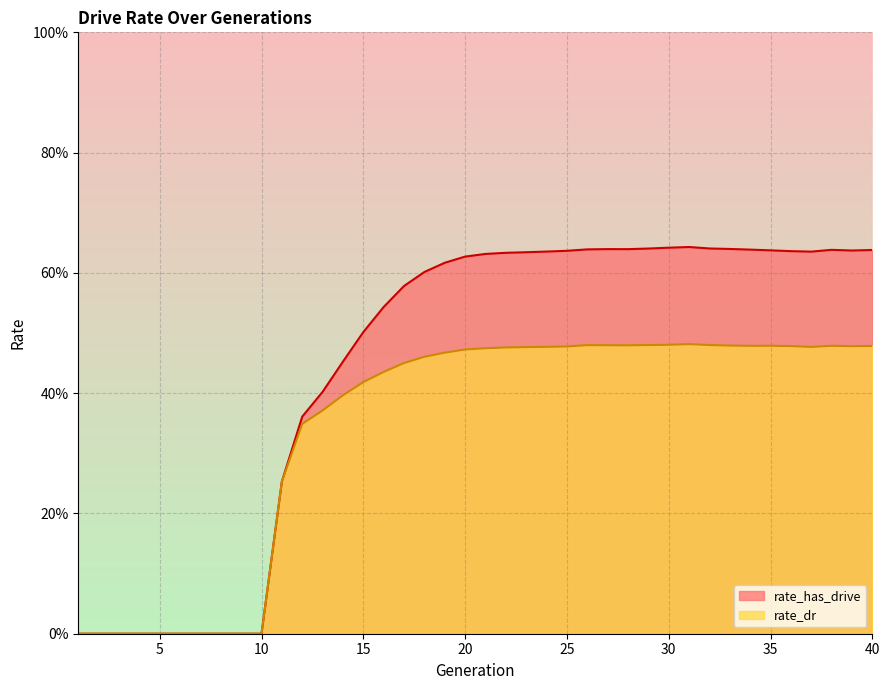

True or false: rate_dr has more than 2 points higher than both neighbors.

True